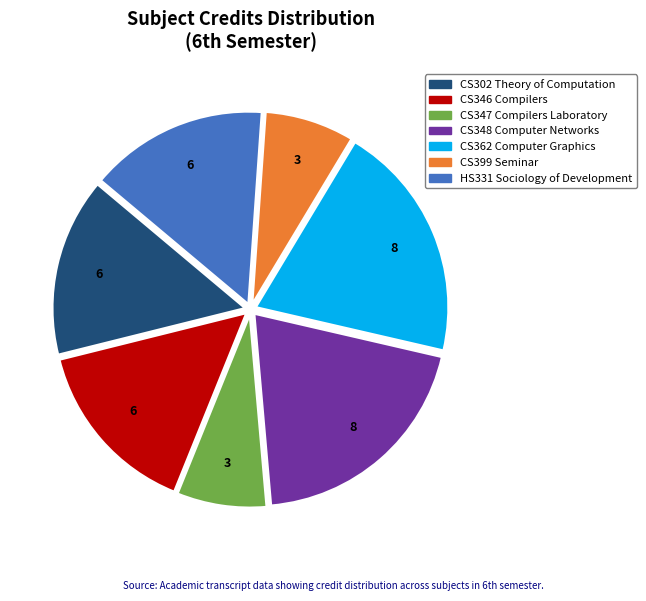

True or false: CS346 Compilers accounts for 15% of the total.

True